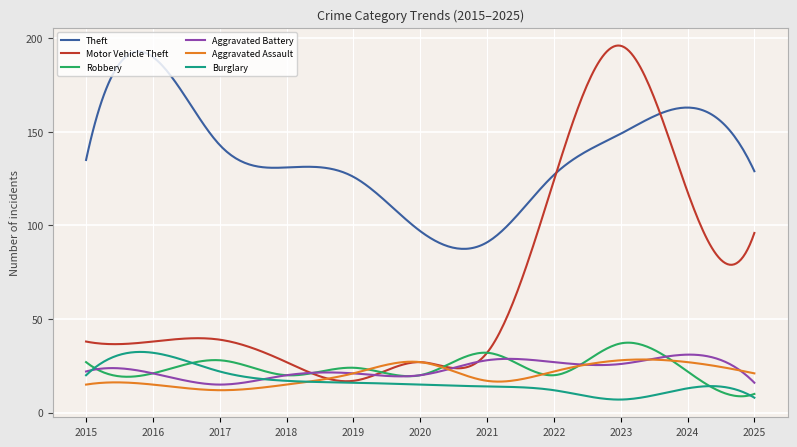

True or false: Aggravated Battery has more than 0 interior local peaks.

True